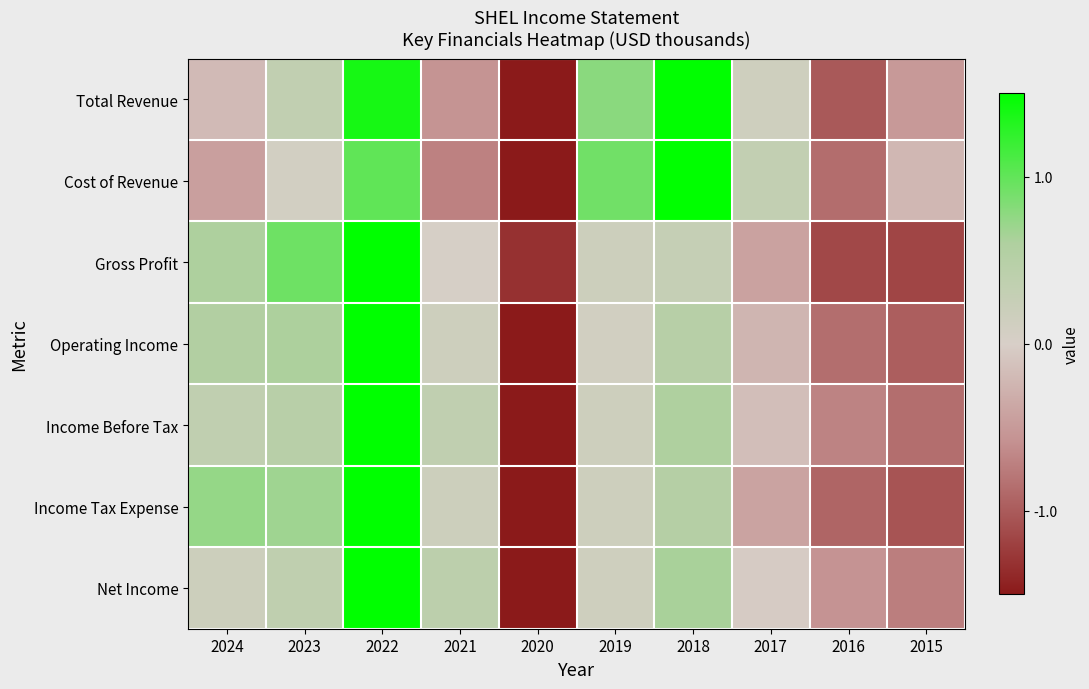

At 2024, list the series in order from smallest to largest.

Cost of Revenue, Total Revenue, Net Income, Income Before Tax, Operating Income, Gross Profit, Income Tax Expense